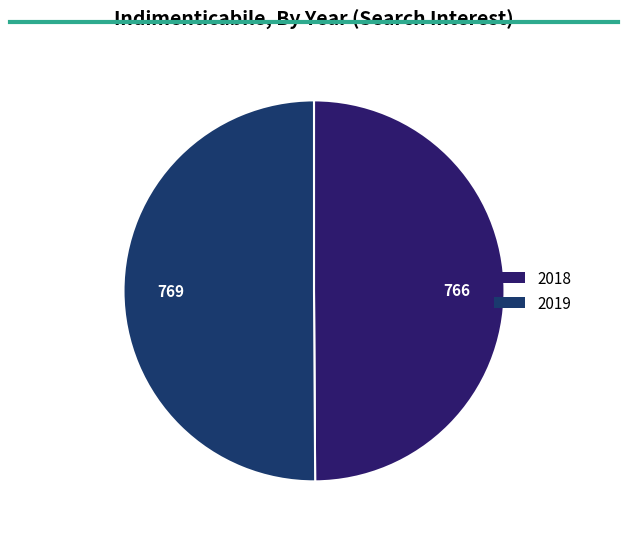

Does any single category account for the majority?

No